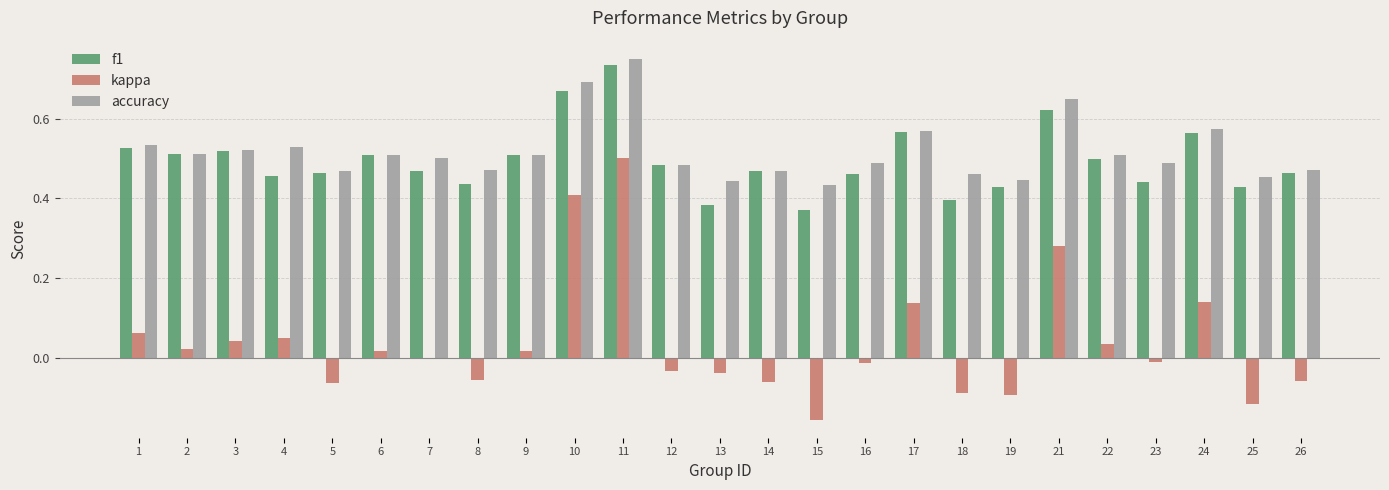

Does the chart contain stacked bars?

No